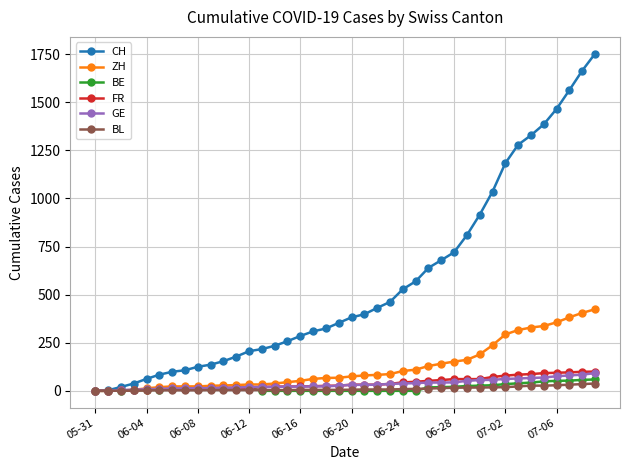

Which series has the widest spread of values?

CH